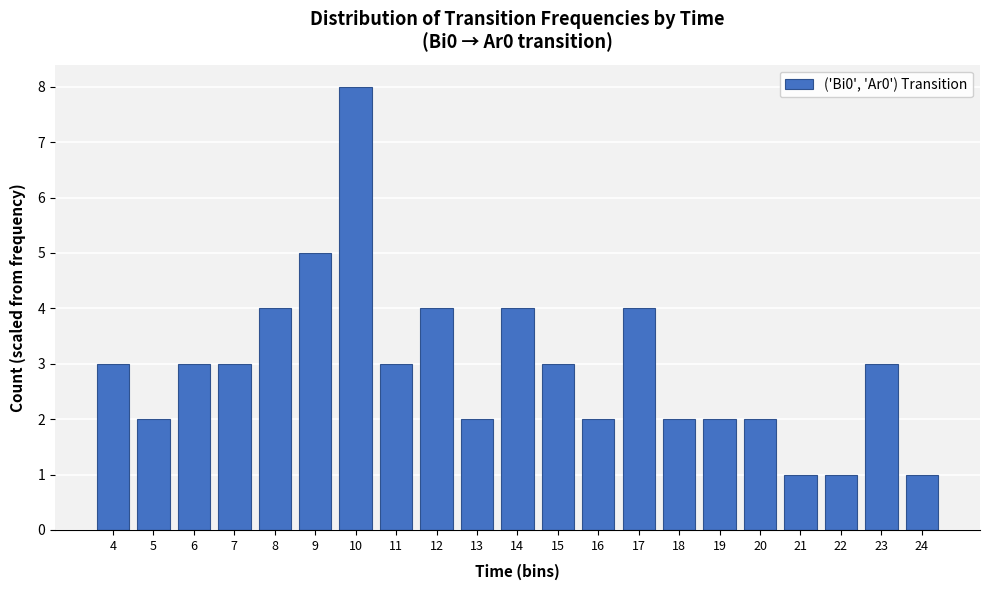

Reading right to left, what are all the values shown in this chart?

24=1.0	23=3.0	22=1.0	21=1.0	20=2.0	19=2.0	18=2.0	17=4.0	16=2.0	15=3.0	14=4.0	13=2.0	12=4.0	11=3.0	10=8.0	9=5.0	8=4.0	7=3.0	6=3.0	5=2.0	4=3.0